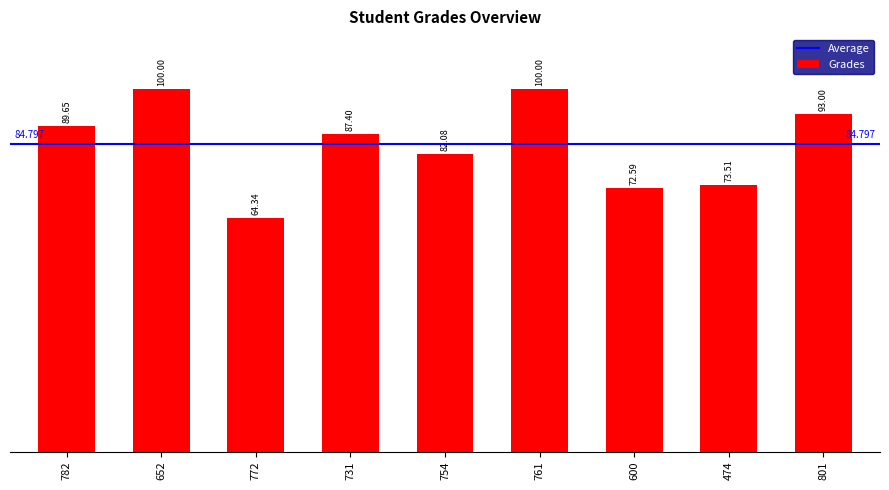

Count the number of categories in the chart.

9